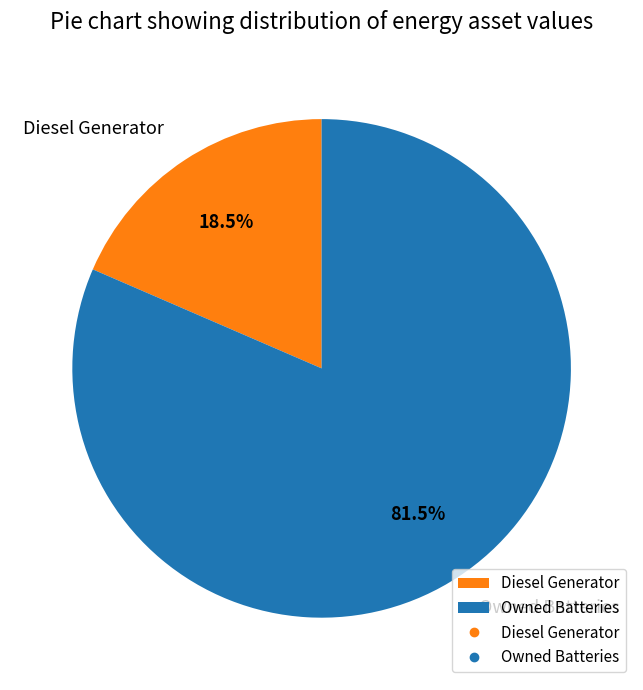

Is it true that Owned Batteries is 91% of the pie?

False